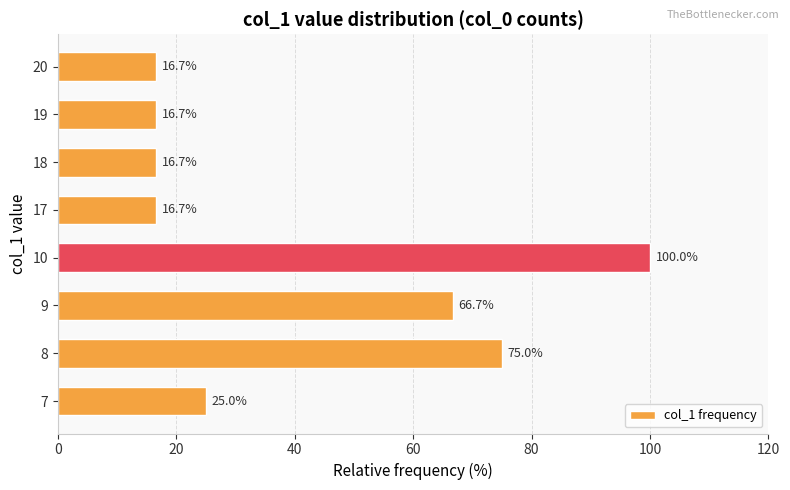

What is the minimum value shown in the chart?

16.7